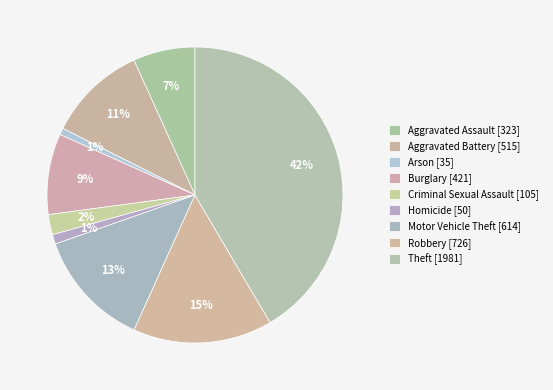

What percentage is the Burglary slice, to the nearest percent?

9%